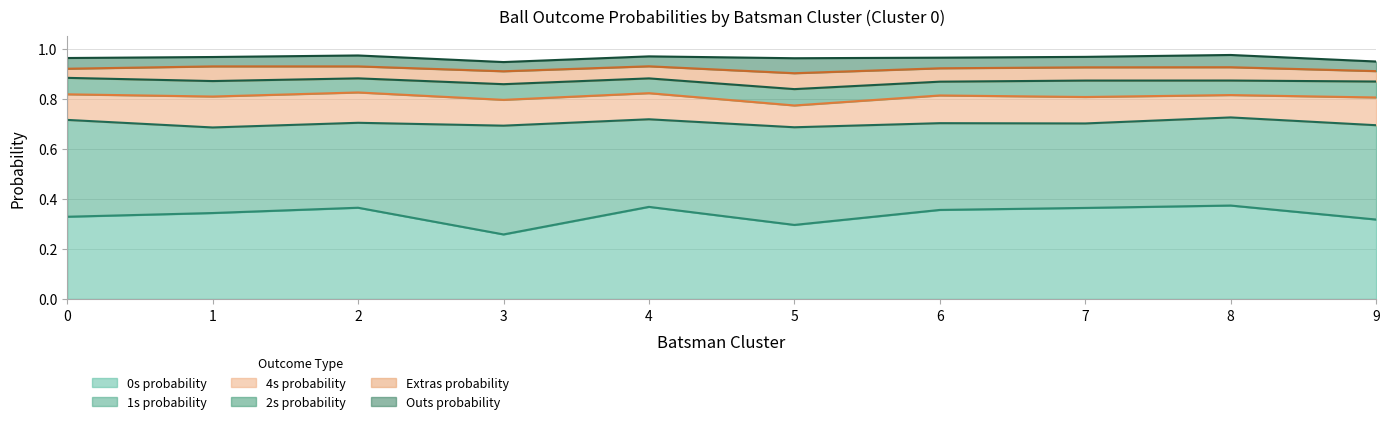

Does the chart display data point markers on the line(s)?

No